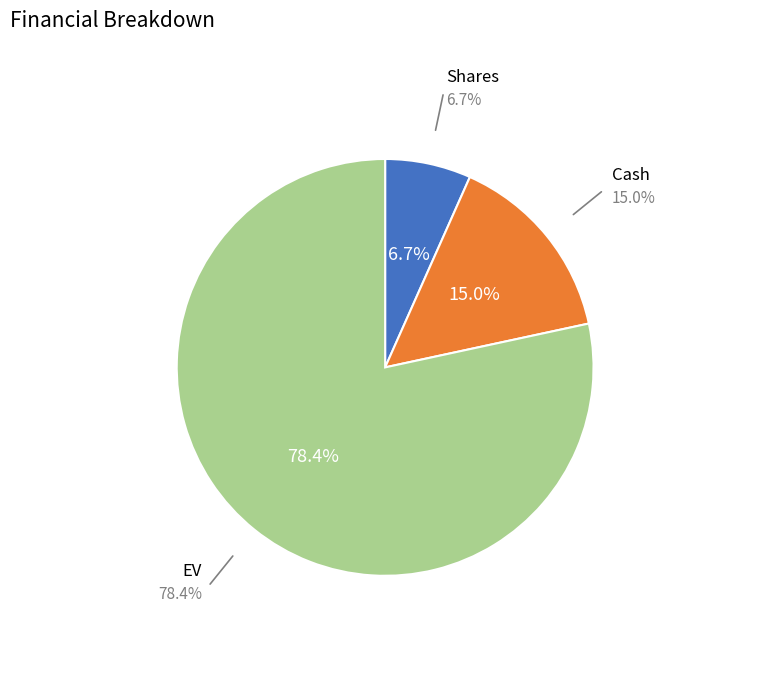

True or false: Shares accounts for 7% of the total.

True